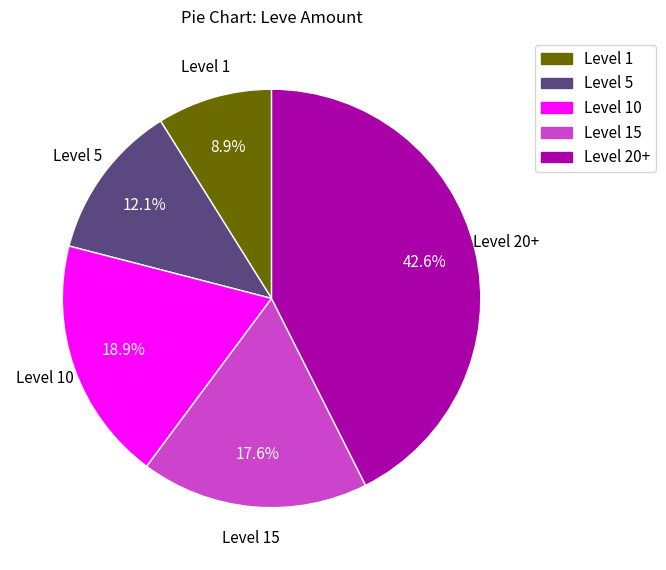

Does any single category account for the majority?

No